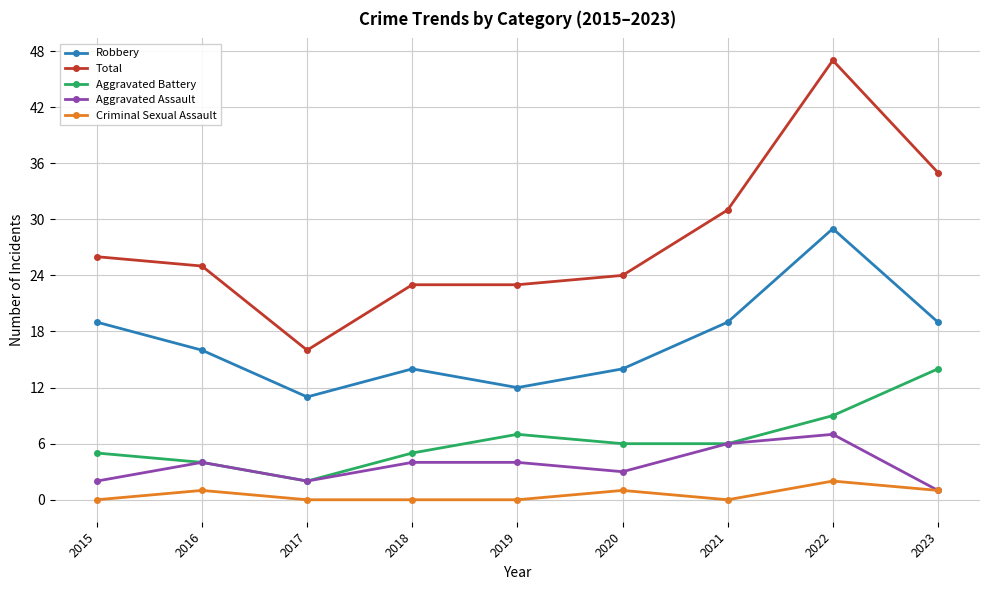

Between 2017 and 2020, which series saw the biggest shift?

Total